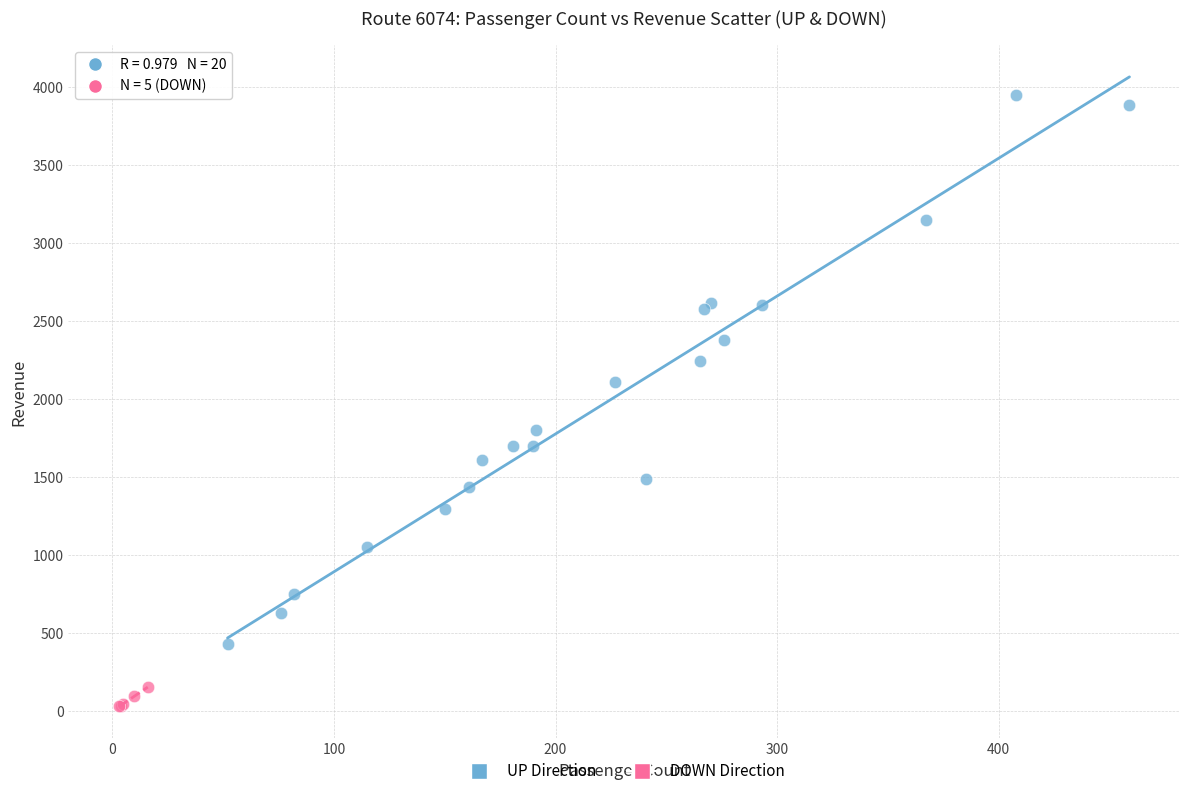

Which series reaches the maximum Y coordinate?

UP Direction